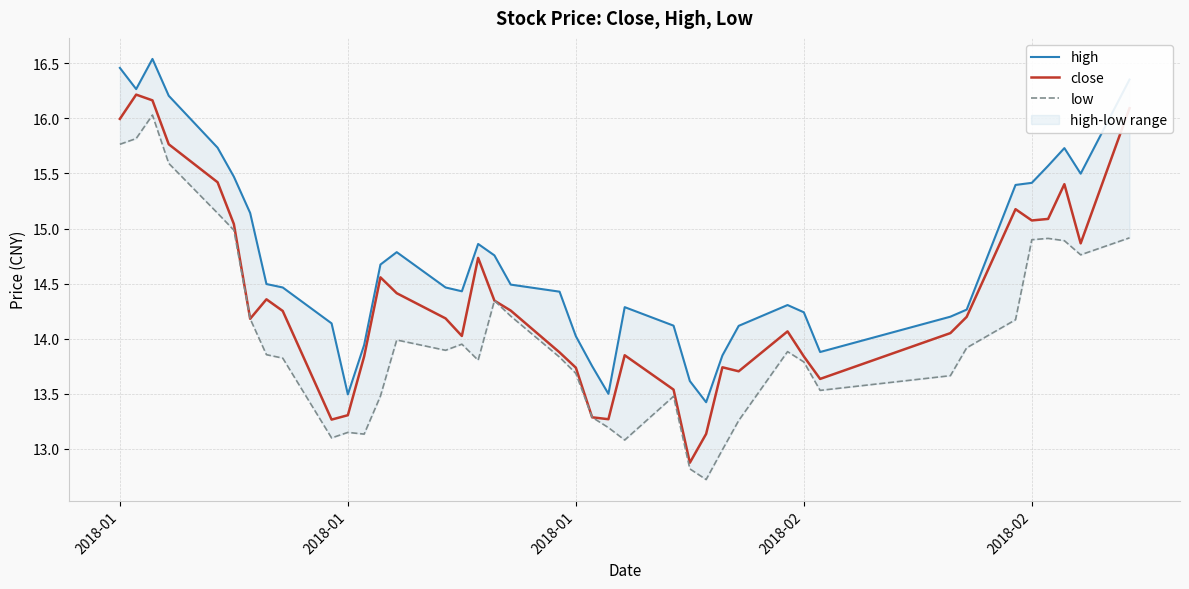

How many data points in close are above 14?

25